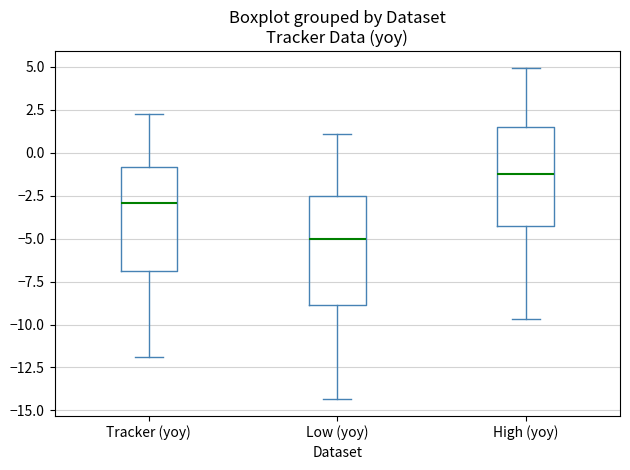

Reading left to right, read every box against the y-axis: the position of its median line, the range the box covers, and the ends of its whiskers. The values are not printed on the chart, so give them approximately, as read against the axis.

Tracker (yoy): median -3.0, box -7.0 to -1.0, whiskers -12.0 to 2.0
Low (yoy): median -5.0, box -9.0 to -2.5, whiskers -14.5 to 1.0
High (yoy): median -1.0, box -4.5 to 1.5, whiskers -9.5 to 5.0